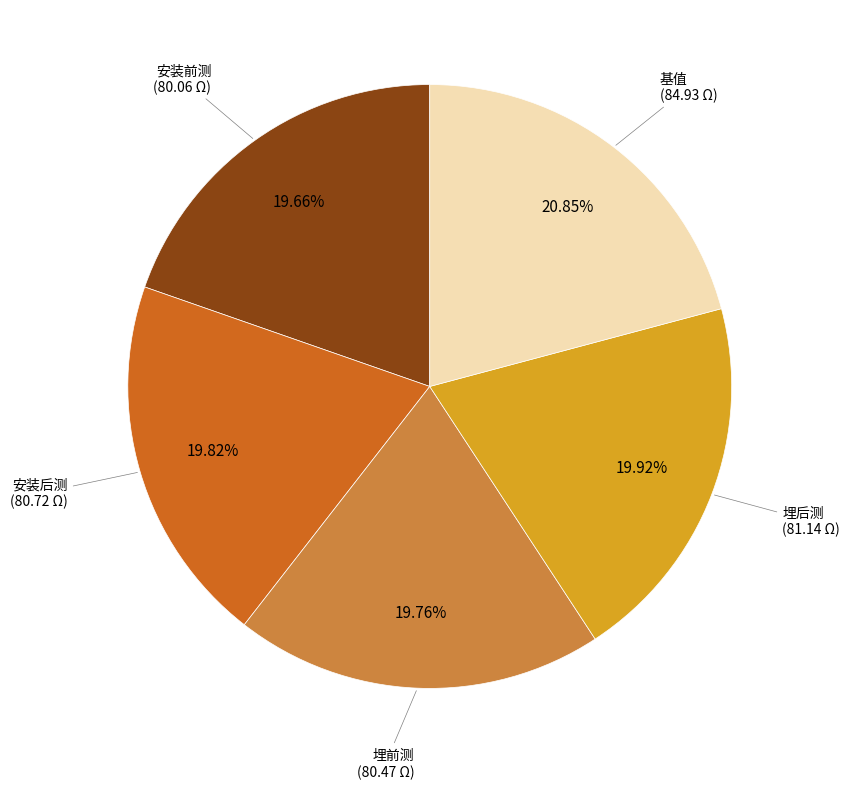

To the nearest percent, what is the average slice percentage?

20%